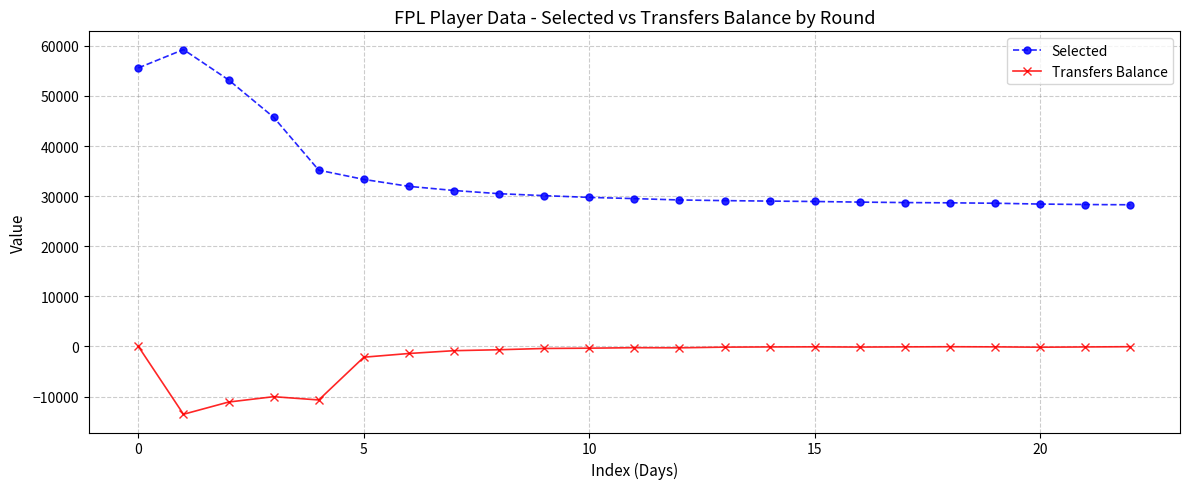

True or false: Transfers Balance and Selected intersect in this chart.

False